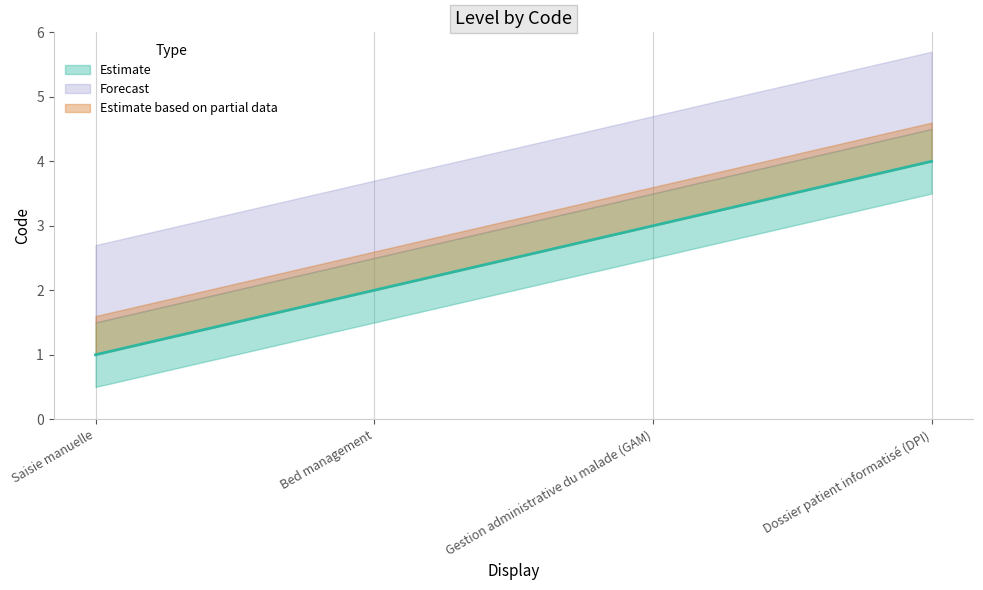

True or false: the data shows 1 at Gestion administrative du malade (GAM).

False